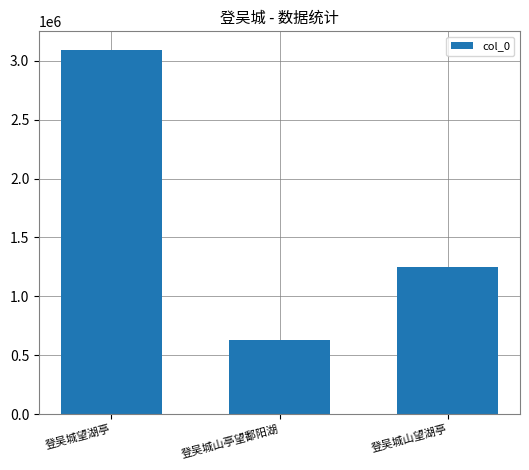

What is the smallest value displayed?

627579